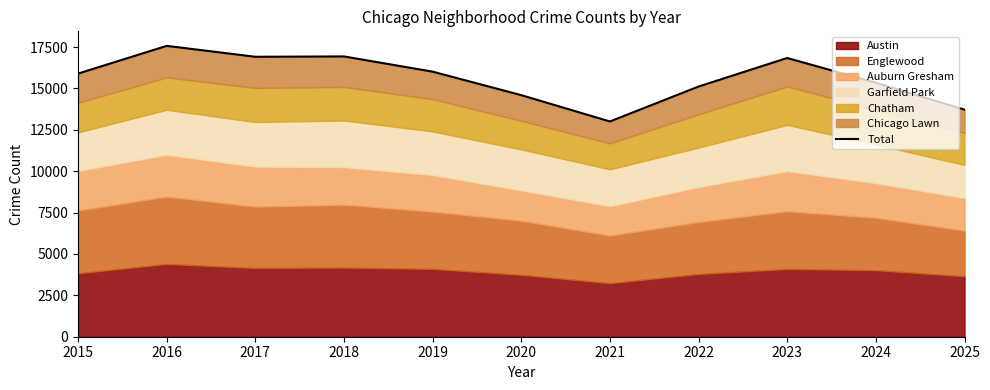

Which category has the lowest value across all series?

2021